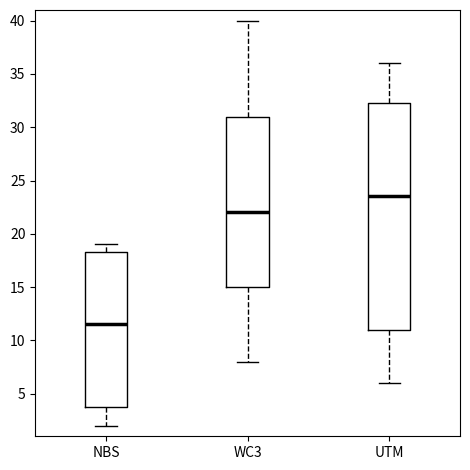

Which box has the lowest median line?

NBS